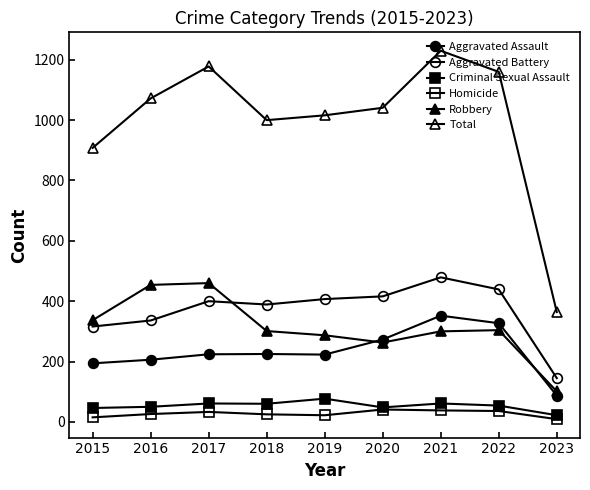

True or false: Criminal Sexual Assault and Homicide cross at least once.

False